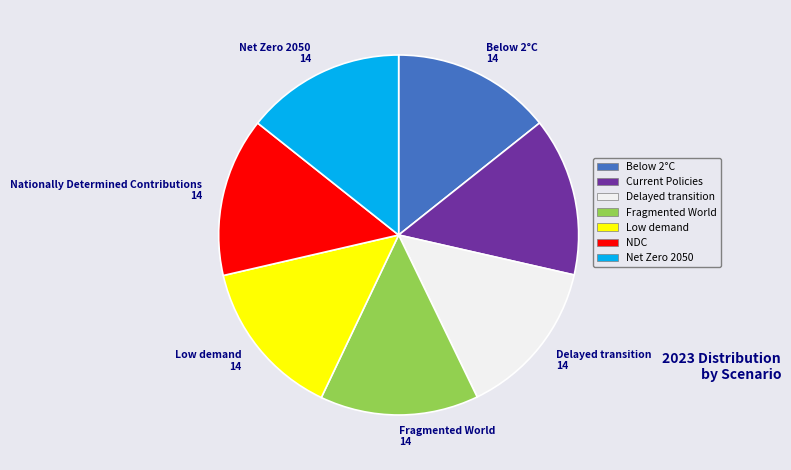

Is there any slice that represents more than half of the pie?

No